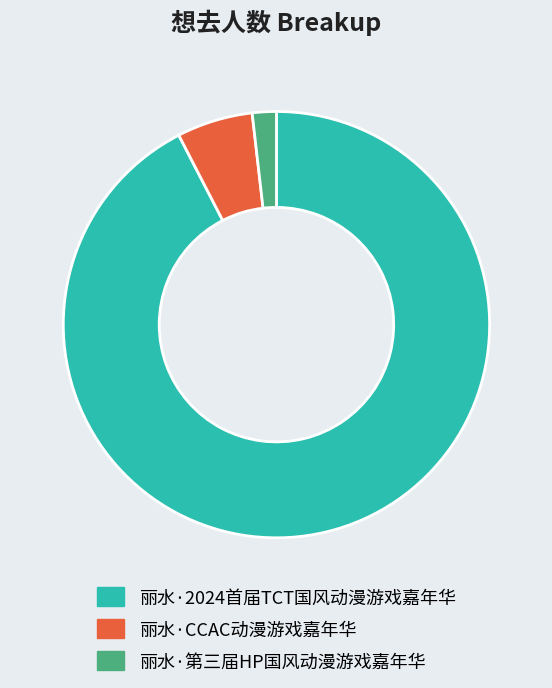

How many segments does this pie chart have?

3